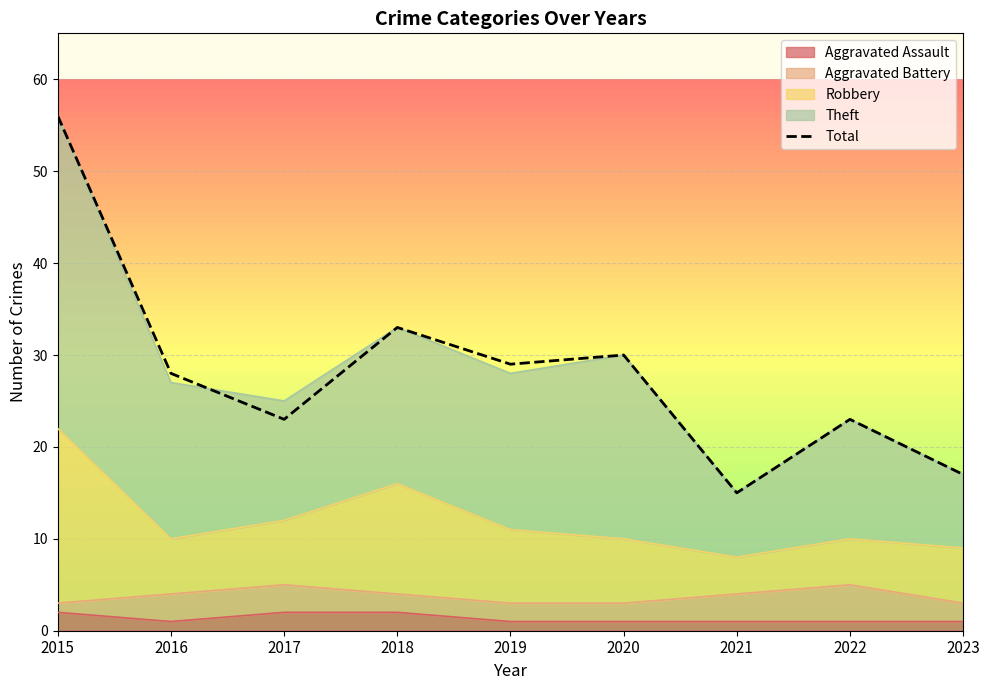

Reading left to right, list all the values displayed in this chart.

2015=56	2016=28	2017=23	2018=33	2019=29	2020=30	2021=15	2022=23	2023=17